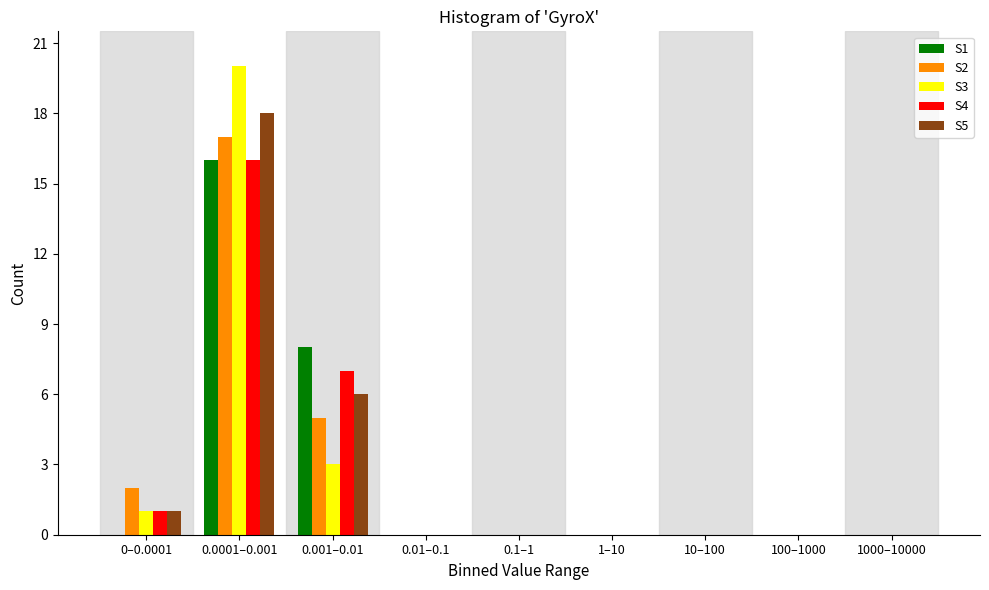

Which series changed the most between 0.001–0.01 and 10–100?

S1